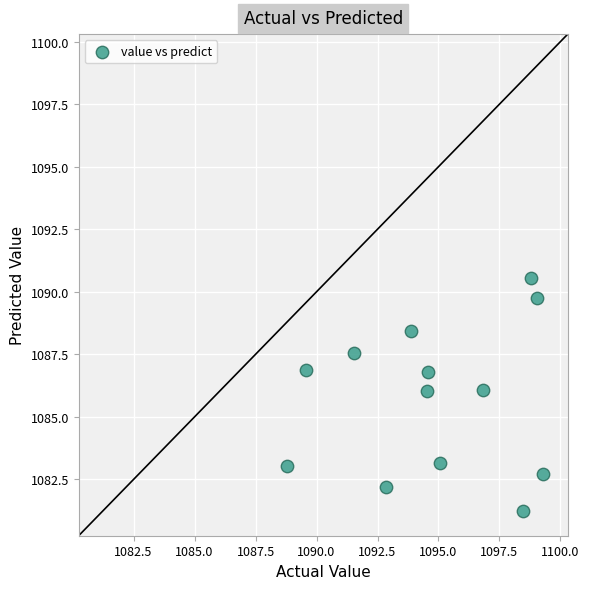

What is the range of Y values (max minus min)?

9.3